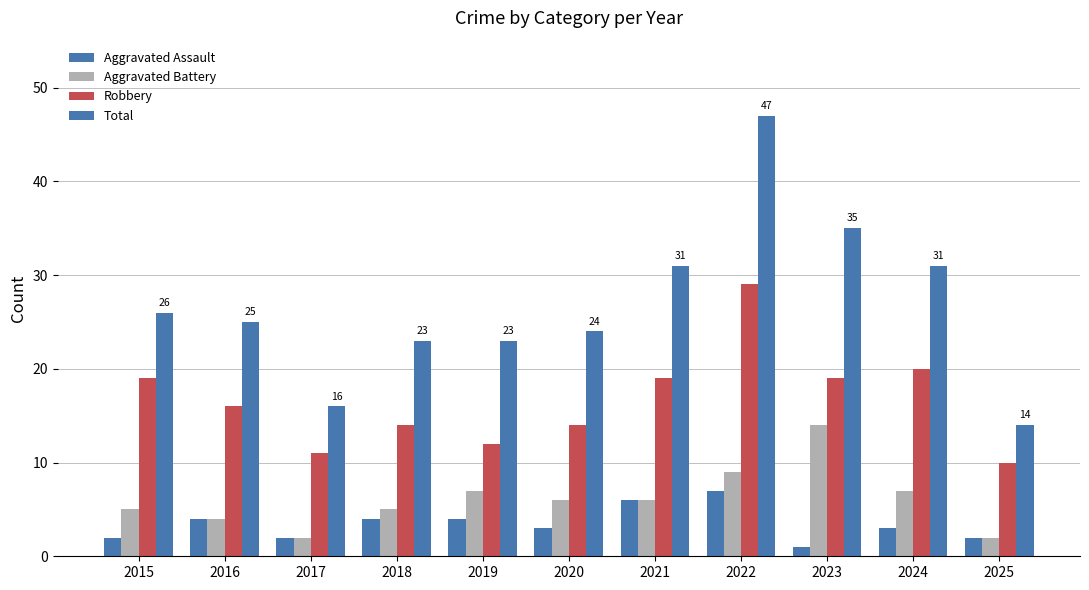

How many bars are there in each group?

4